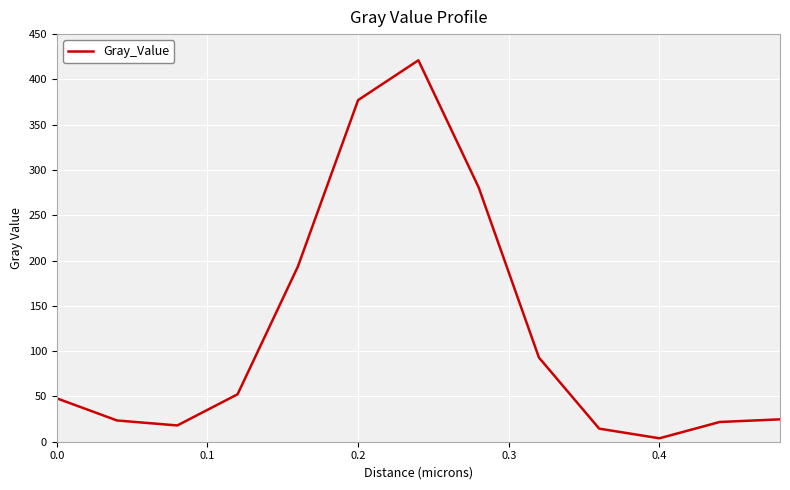

What is the difference between the maximum and minimum values?

417.3